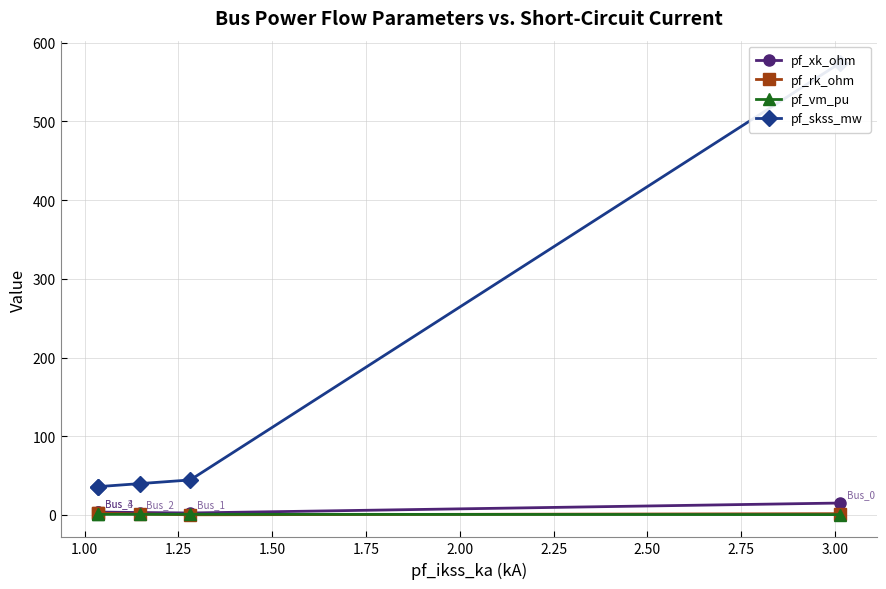

True or false: pf_xk_ohm and pf_vm_pu intersect in this chart.

False